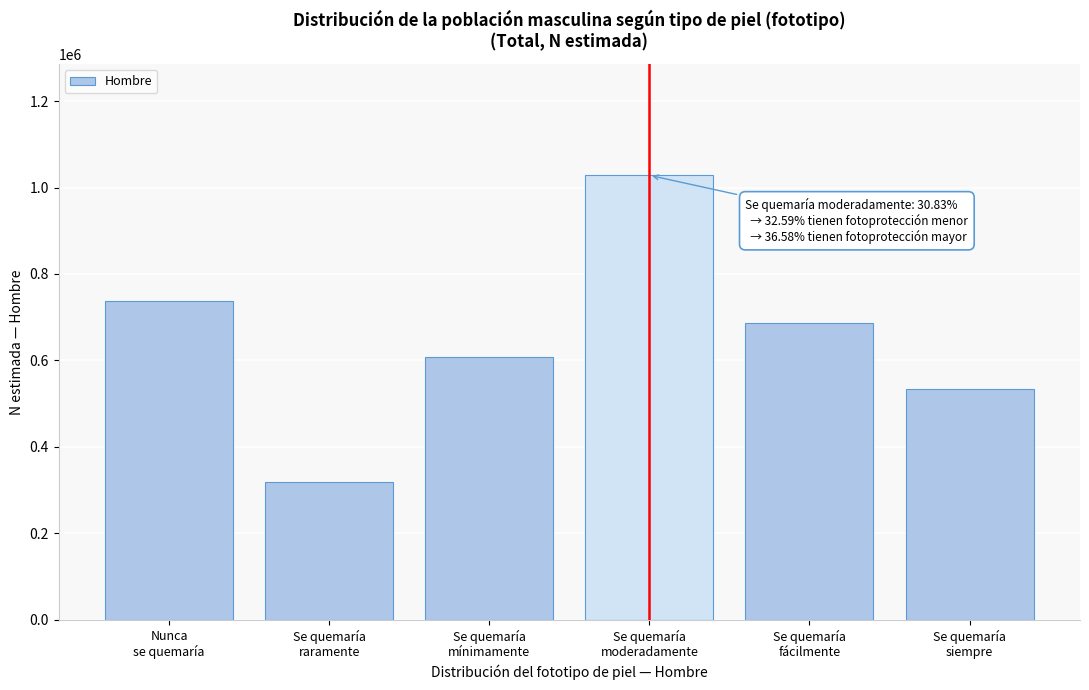

Reading left to right, transcribe all the data shown in this chart.

737771	317849	607880	1028253	686759	533314